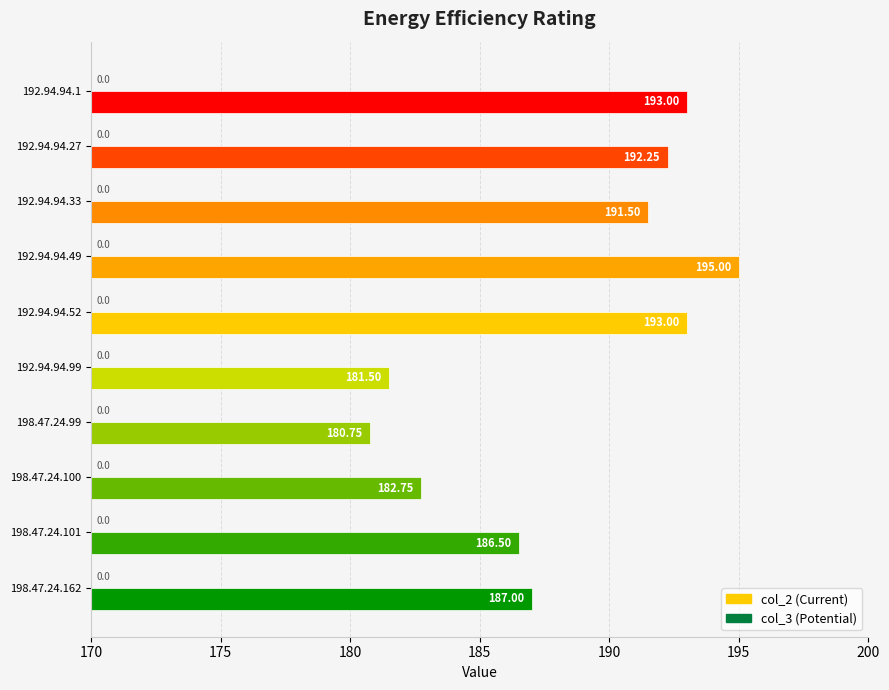

What is the change in value from 192.94.94.33 to 198.47.24.101?

-5.0